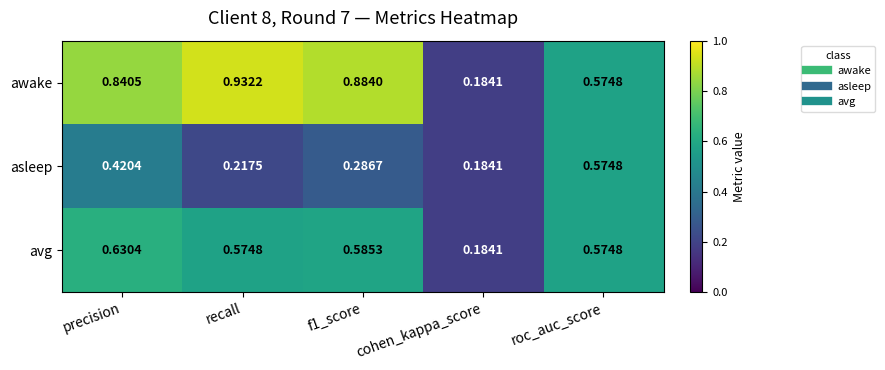

Which category has the highest value in the asleep series?

roc_auc_score